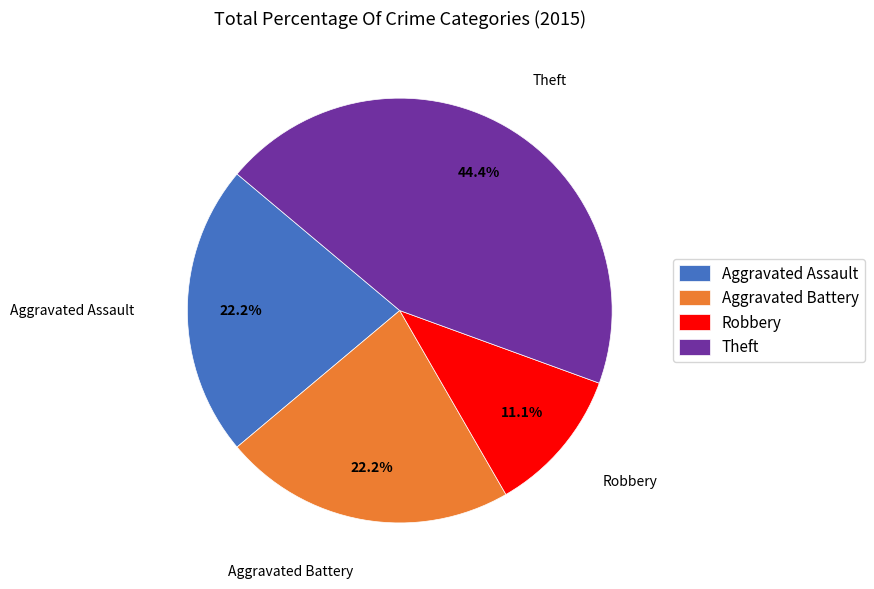

How many segments does this pie chart have?

4